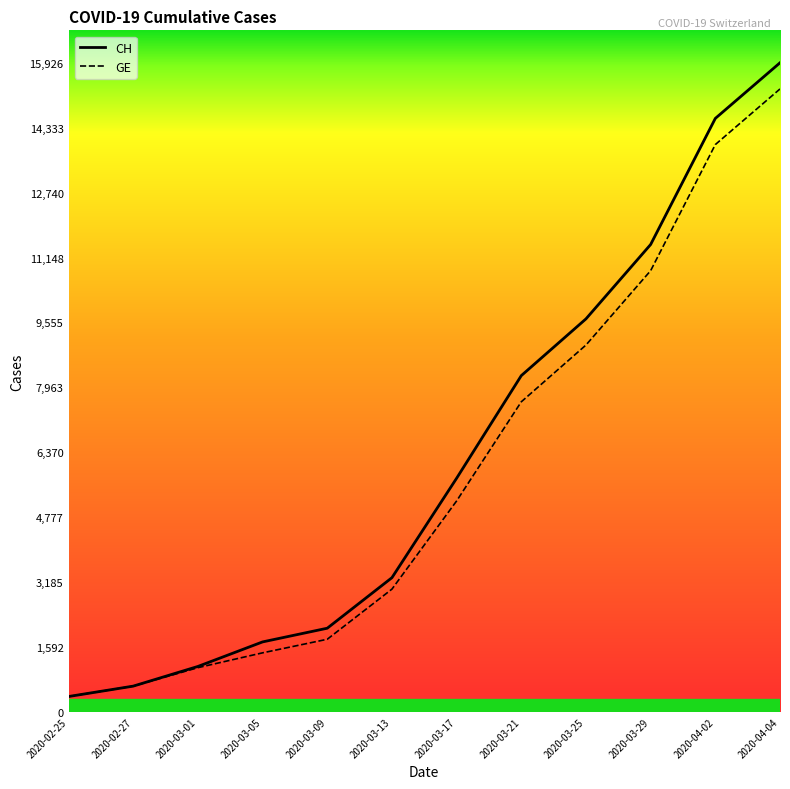

Is the value of CH at 2020-03-21 greater than the value of GE at 2020-02-25?

Yes